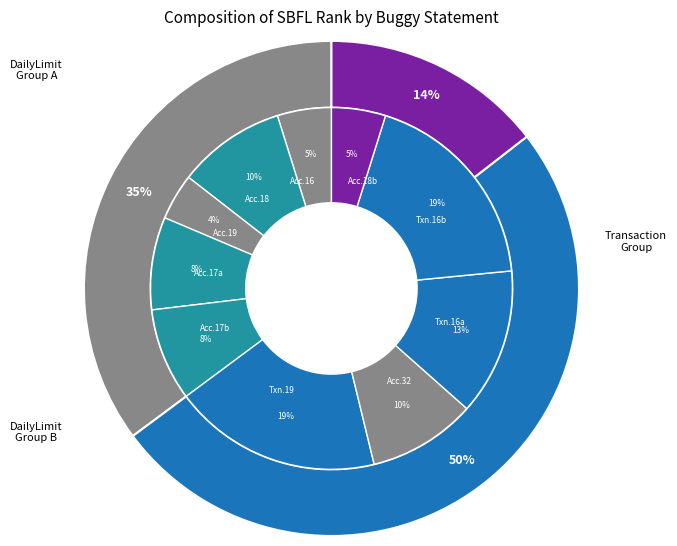

Count the number of slices in the pie.

10